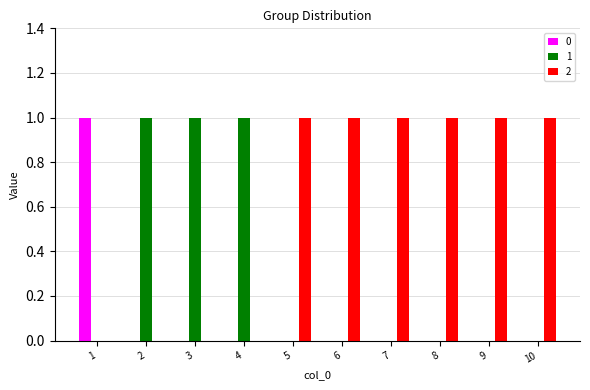

How many categories are shown in the chart?

10